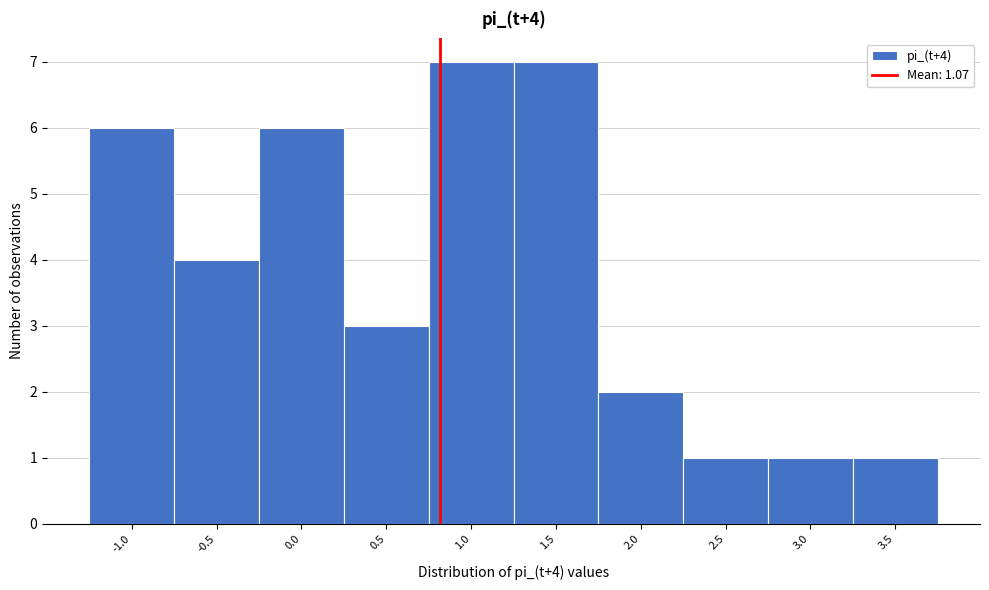

Reading left to right, what are all the values shown in this chart?

-1.0=6	-0.5=4	0.0=6	0.5=3	1.0=7	1.5=7	2.0=2	2.5=1	3.0=1	3.5=1